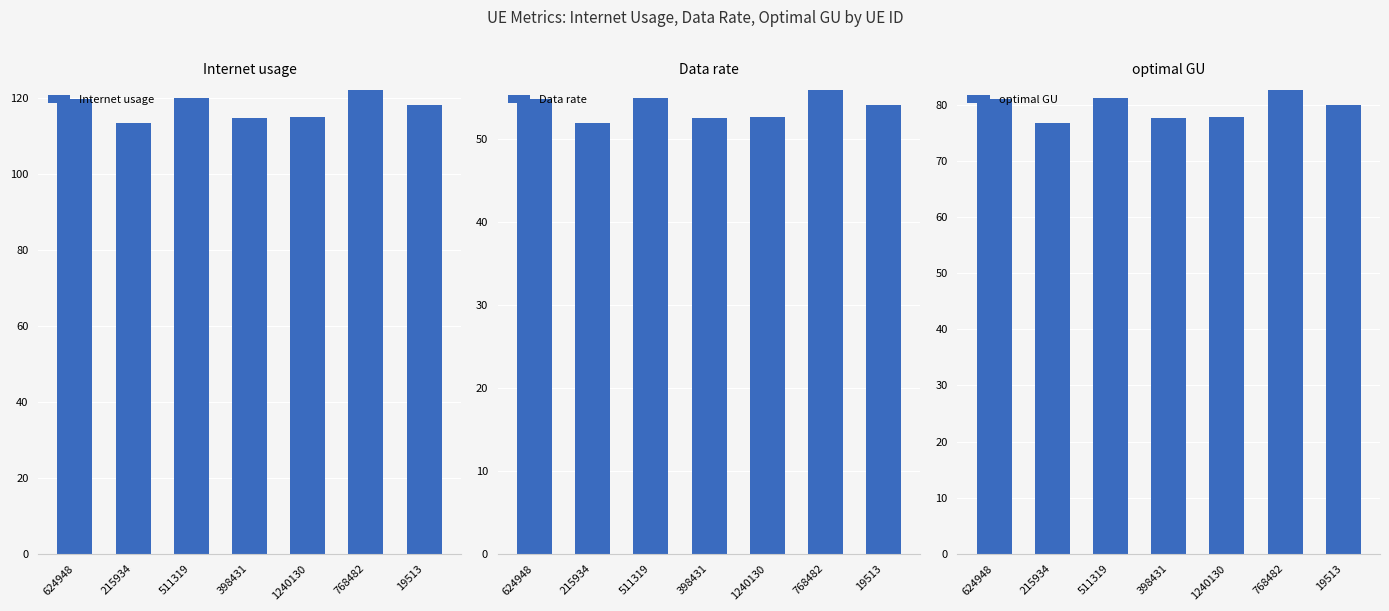

Reading left to right, list all the values displayed in this chart.

Internet usage: 624948=119.7	215934=113.4	511319=120.1	398431=114.7	1240130=114.9	768482=122.1	19513=118.2
Data rate: 624948=54.9	215934=52.0	511319=55.0	398431=52.6	1240130=52.7	768482=56.0	19513=54.2
optimal GU: 624948=81.1	215934=76.8	511319=81.3	398431=77.6	1240130=77.8	768482=82.6	19513=80.0